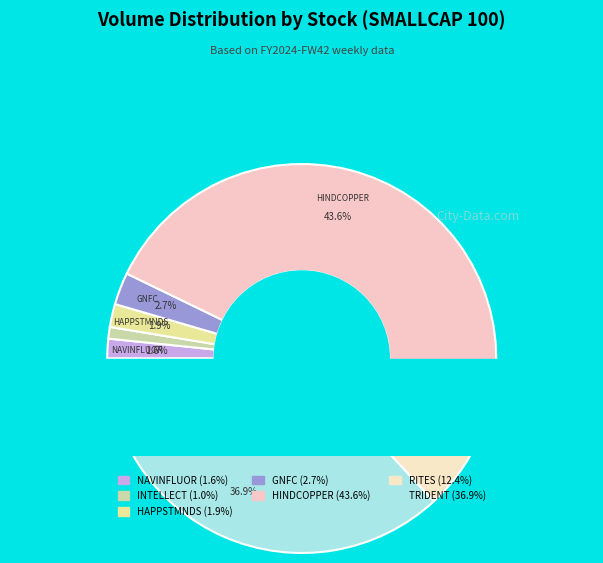

Is there any slice that represents more than half of the pie?

No